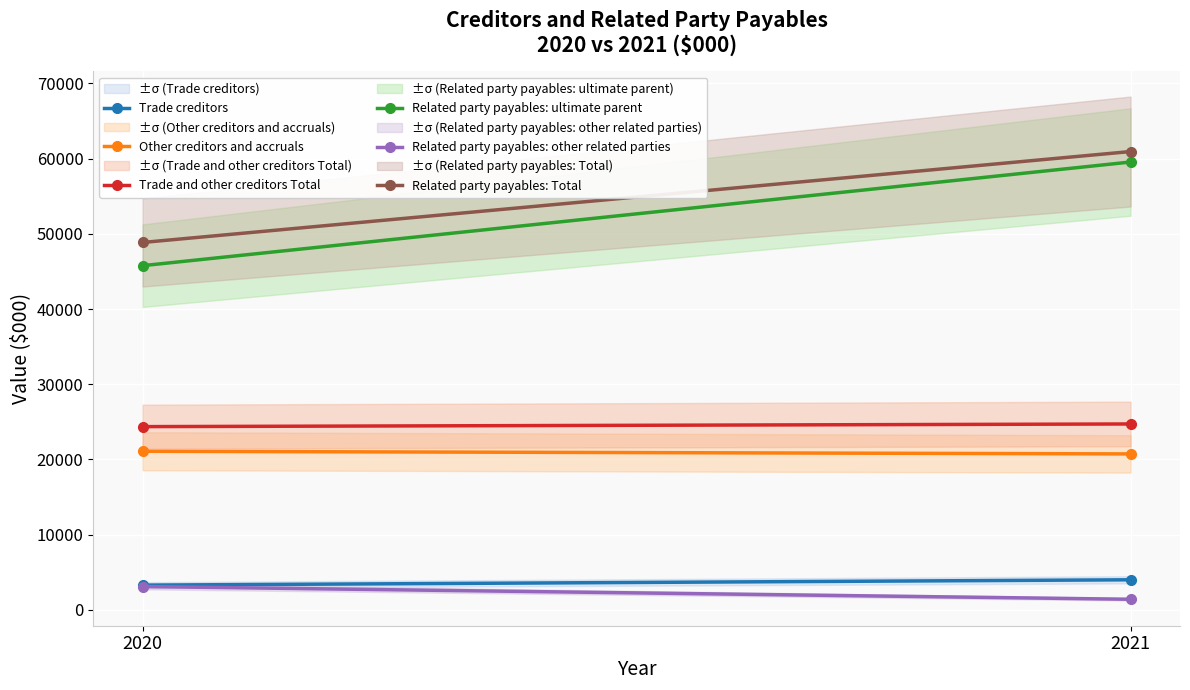

How many data points in Trade and other creditors Total are less than 24710?

1